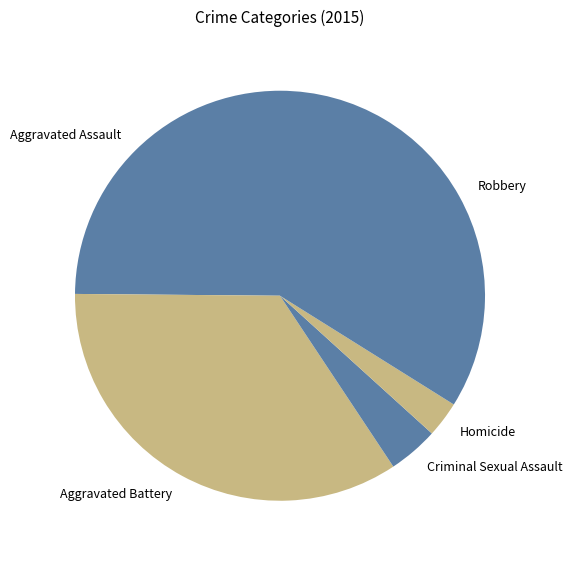

Count the number of slices in the pie.

5